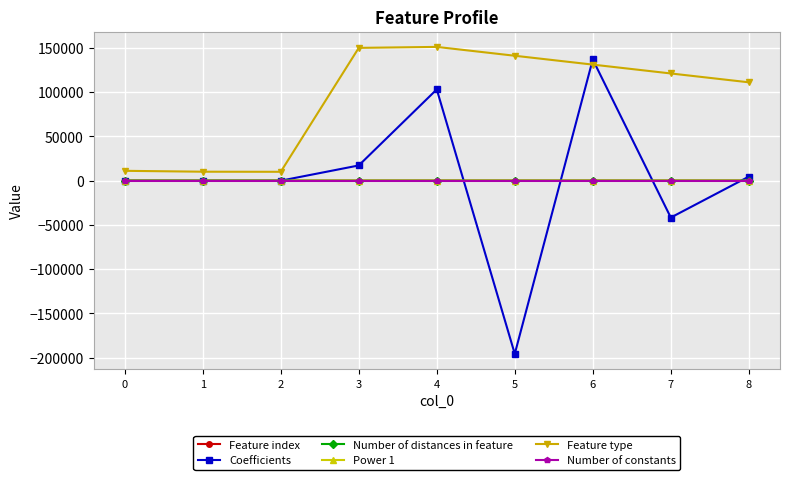

The Feature index series shows 30.0 at 0. True or false?

True